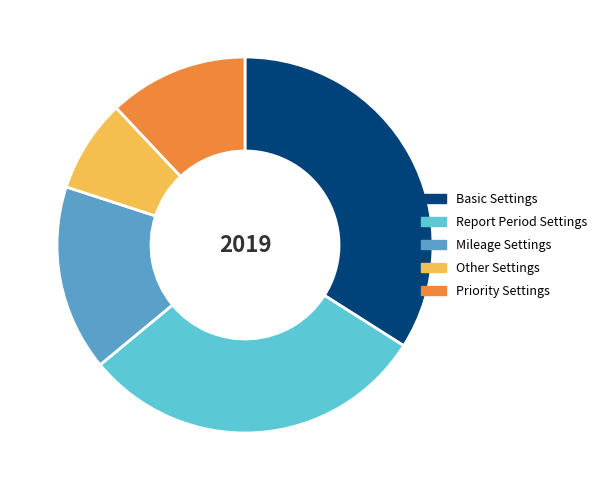

Combined, do Other Settings and Priority Settings account for over 50%?

No